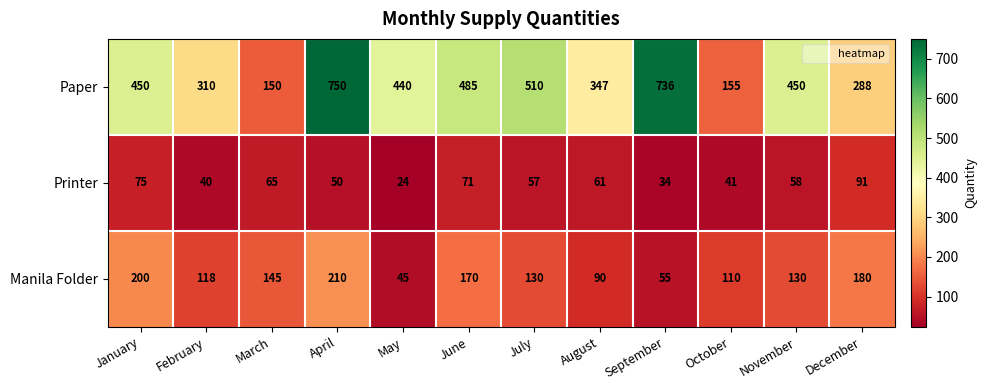

How many distinct data groups are displayed?

3